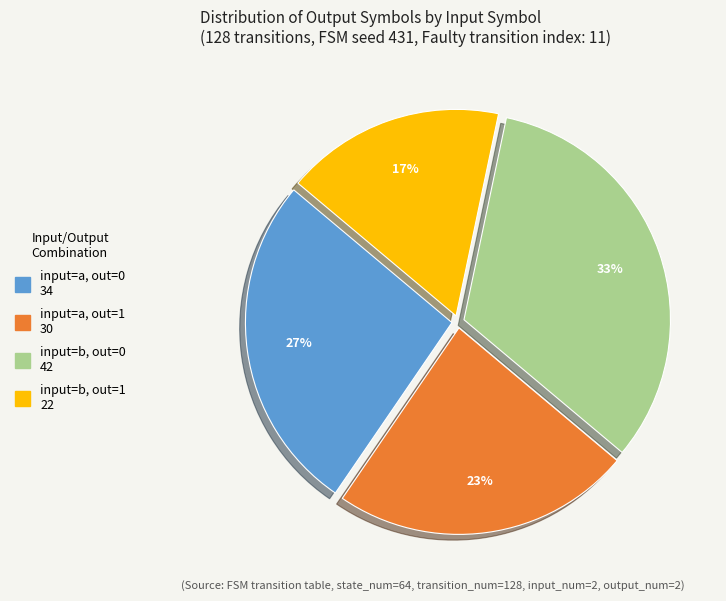

Count the number of slices in the pie.

4